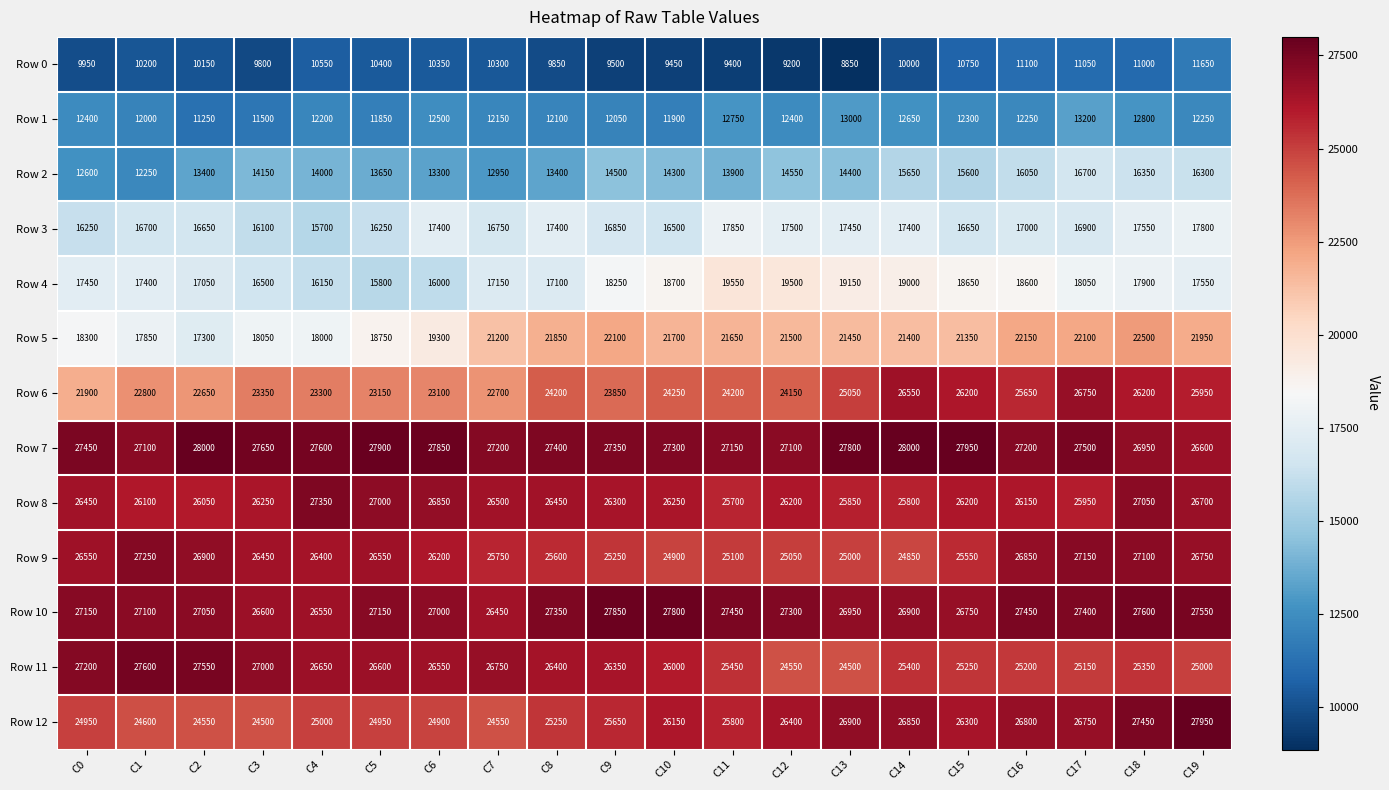

Which series changed the most between C0 and C3?

Row 2